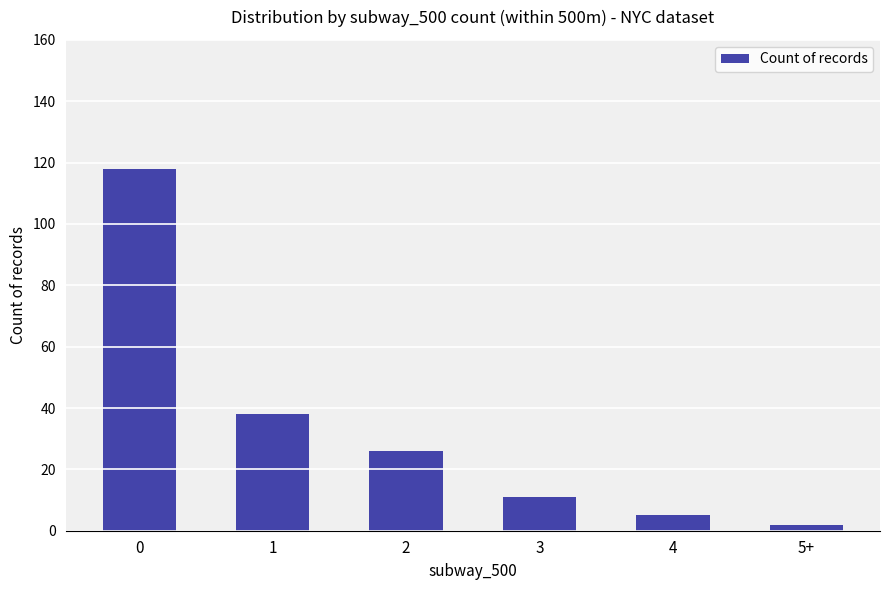

What is the value of the 2nd bar from the left?

38